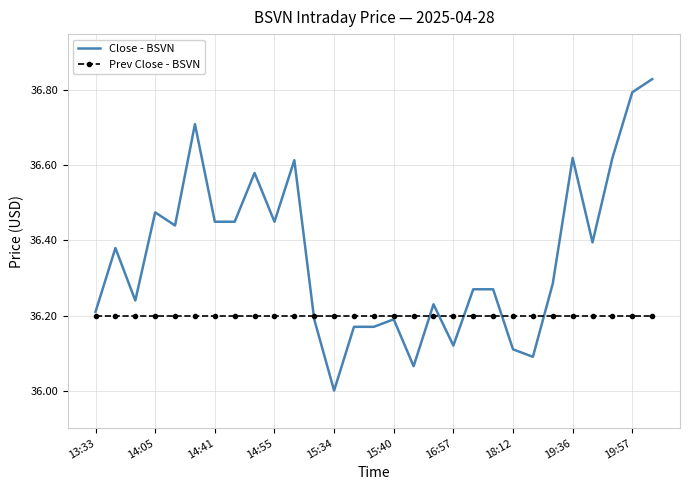

Which series has the largest total across all categories?

Close - BSVN